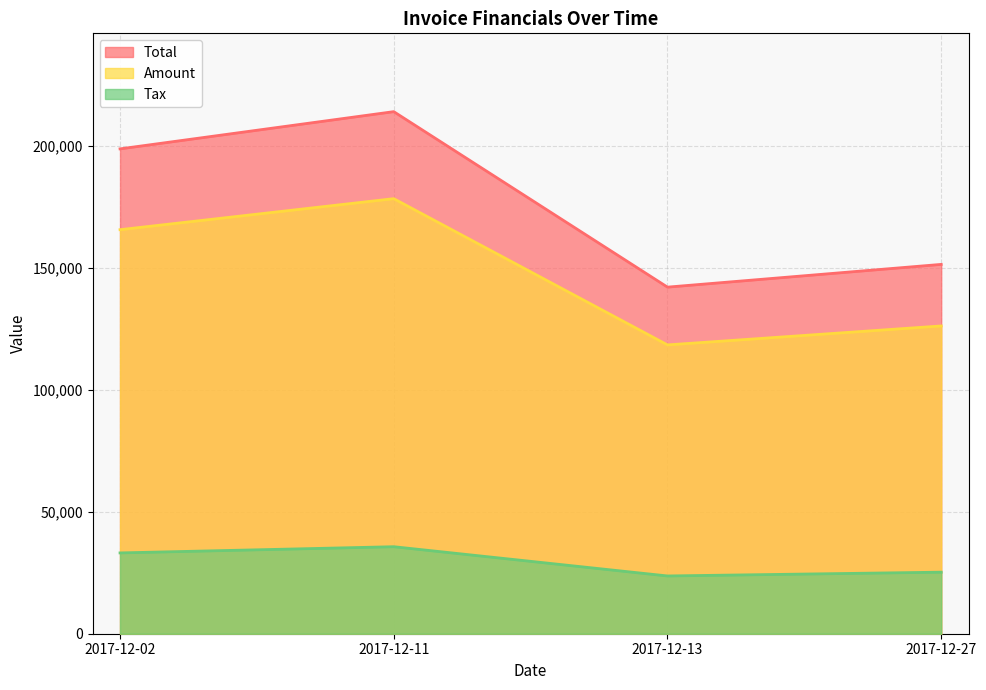

Which category has the highest value across all series?

2017-12-11